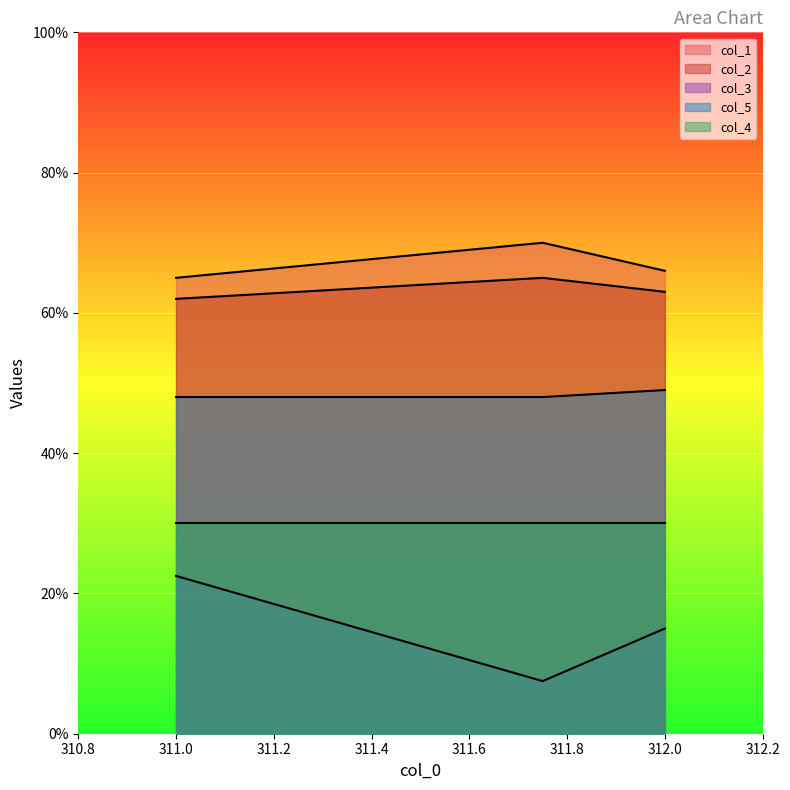

The col_1 series shows 66.0 at 312.0. True or false?

True